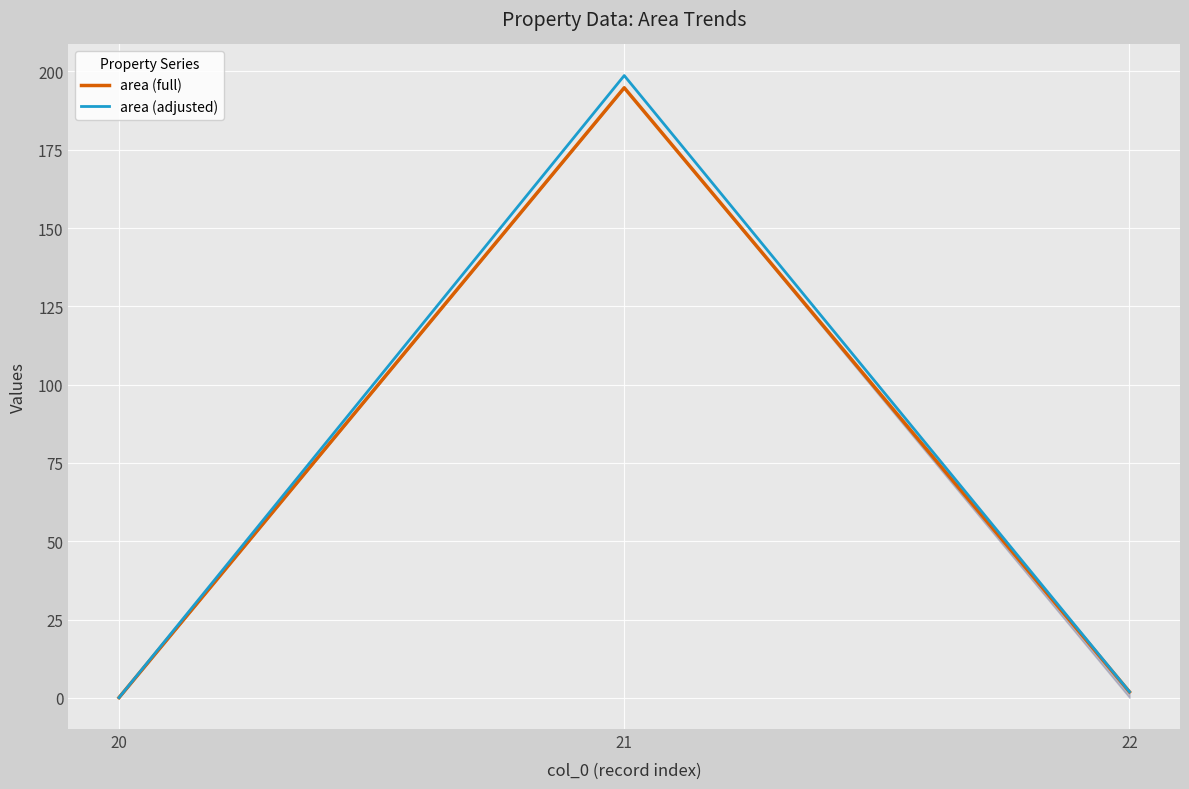

At which category is the sum across all series the highest?

21